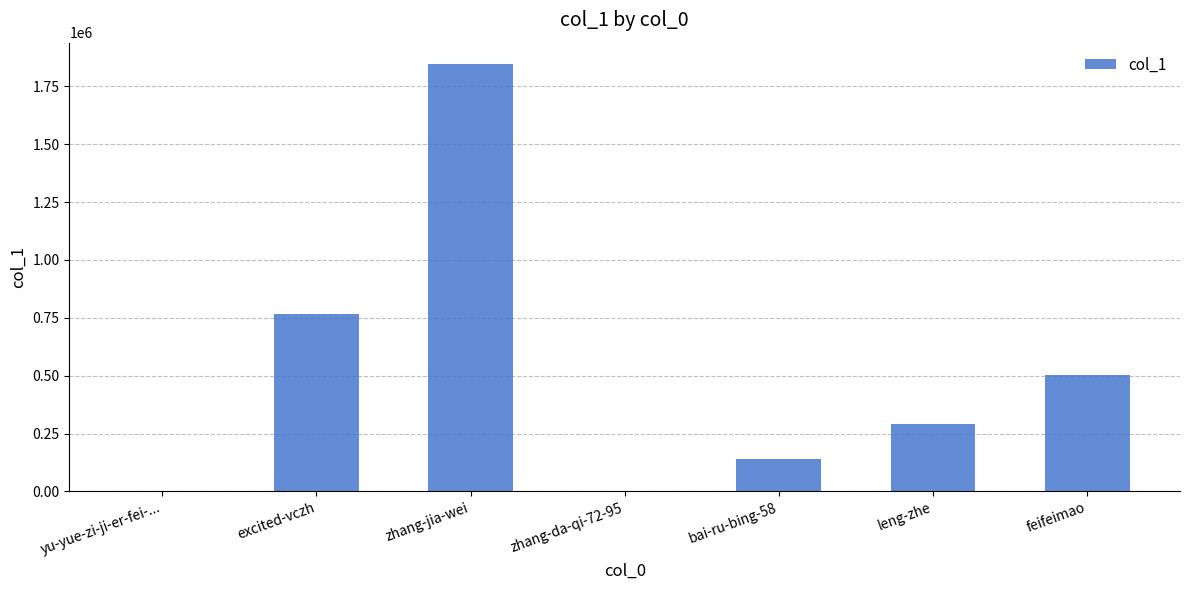

How many distinct data groups are displayed?

1